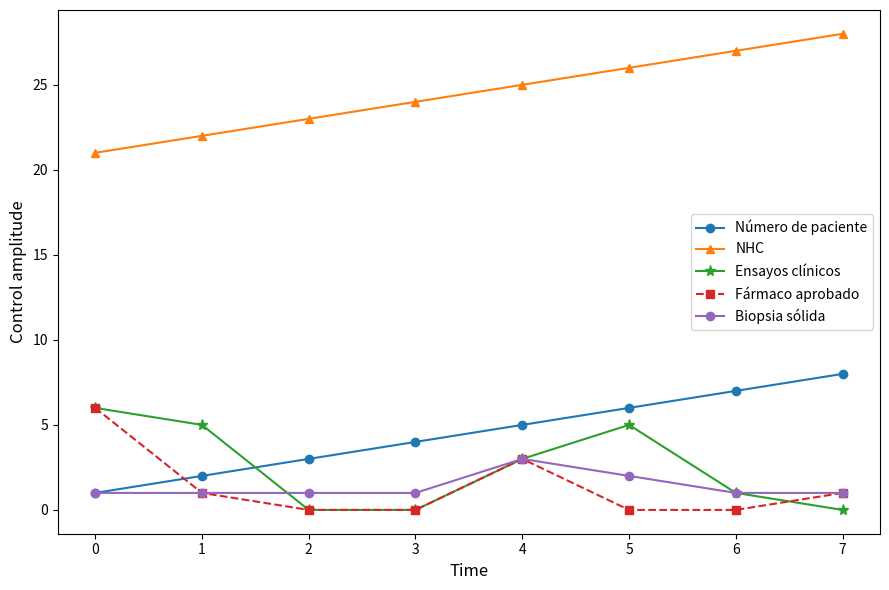

Which category has the highest value in the Fármaco aprobado series?

0